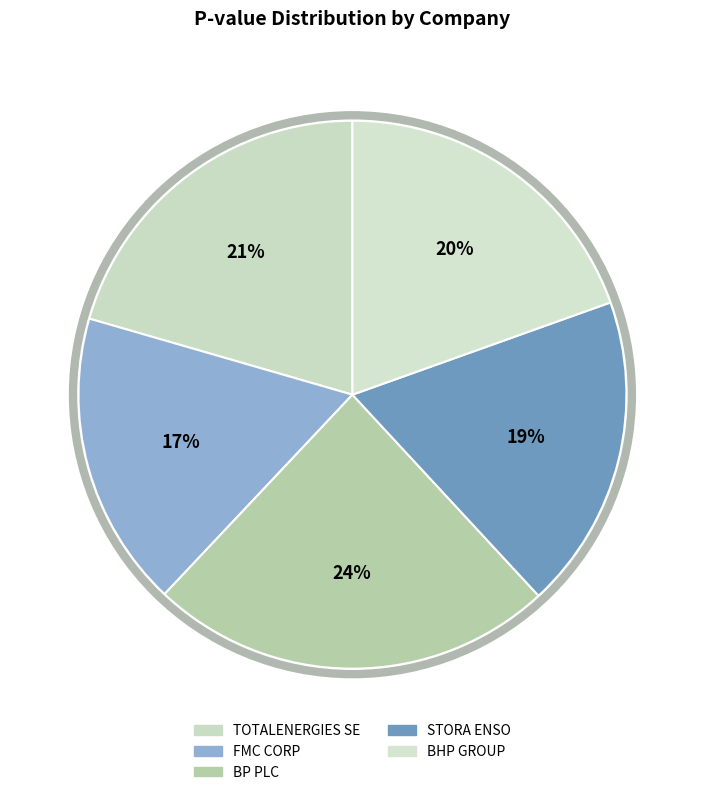

Is there any slice that represents more than half of the pie?

No